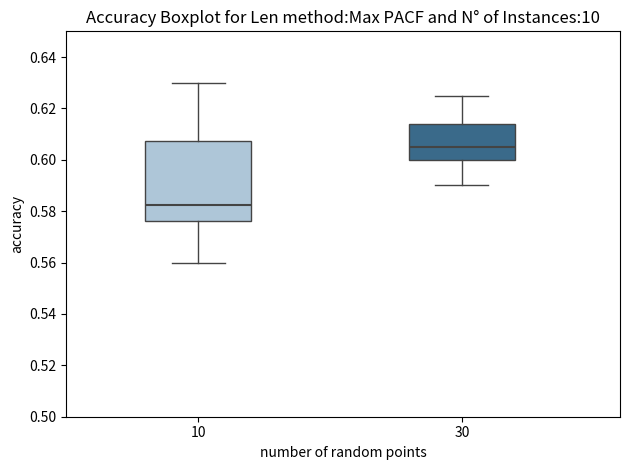

Reading left to right, transcribe this box plot: for each box, give where its median line is, the range the box spans, and where its two whiskers end, as read against the y-axis. The values are not printed on the chart, so give them approximately, as read against the axis.

10: median 0.582, box 0.576 to 0.608, whiskers 0.560 to 0.630
30: median 0.606, box 0.600 to 0.614, whiskers 0.590 to 0.626